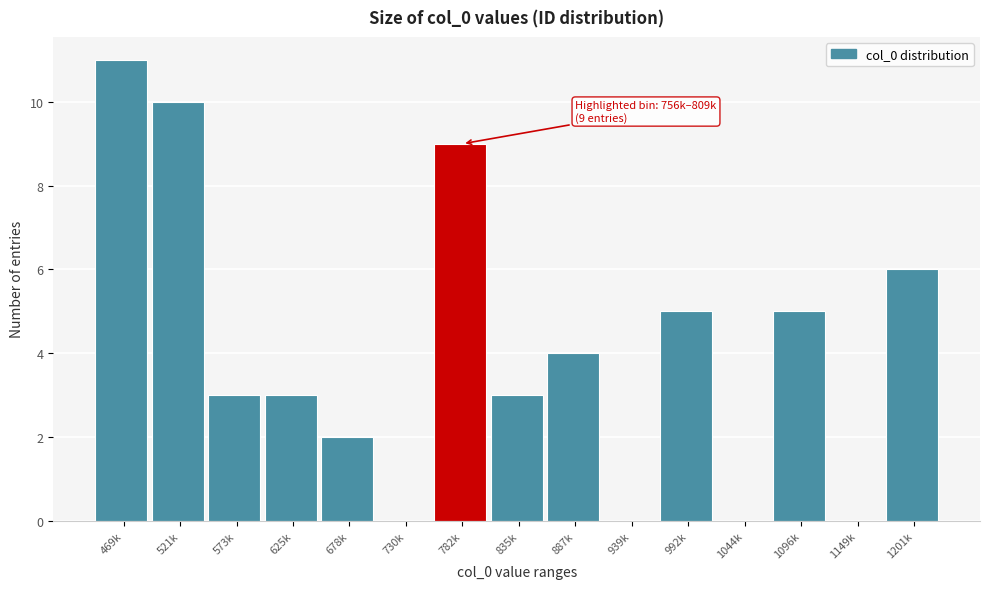

Reading left to right, list all the values displayed in this chart.

469k=11	521k=10	573k=3	625k=3	678k=2	730k=0	782k=9	835k=3	887k=4	939k=0	992k=5	1044k=0	1096k=5	1149k=0	1201k=6